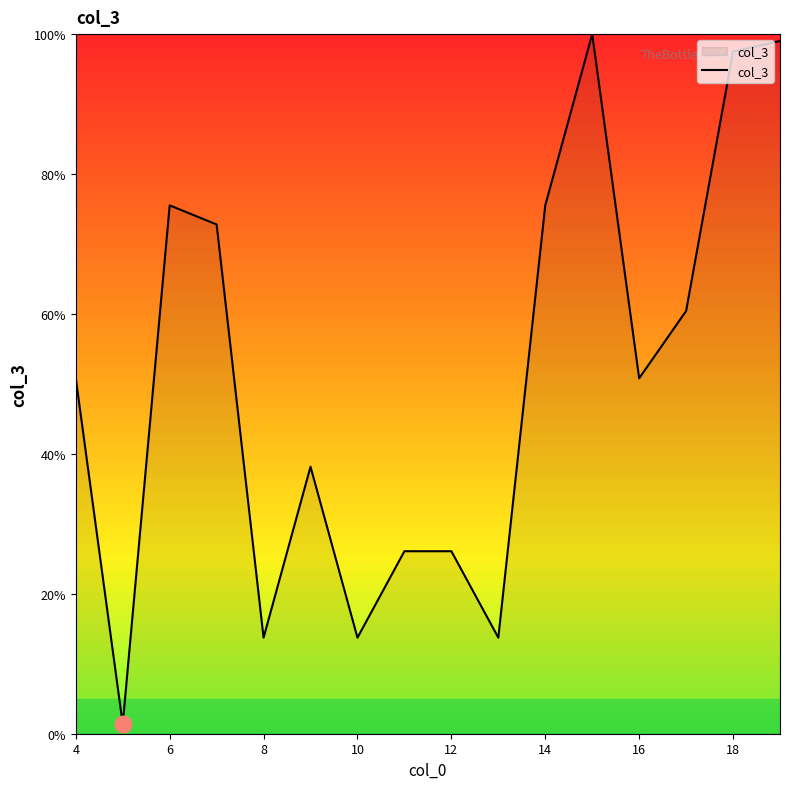

What is the difference between the maximum and minimum values?

98.6